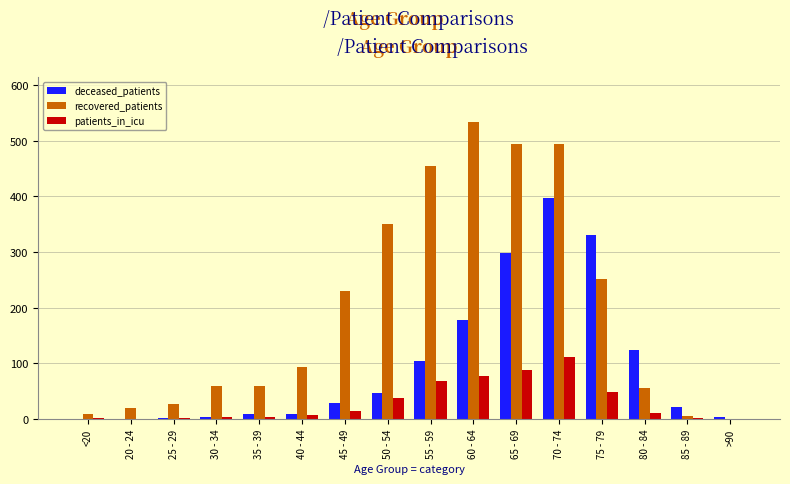

How many data points does each series have?

16